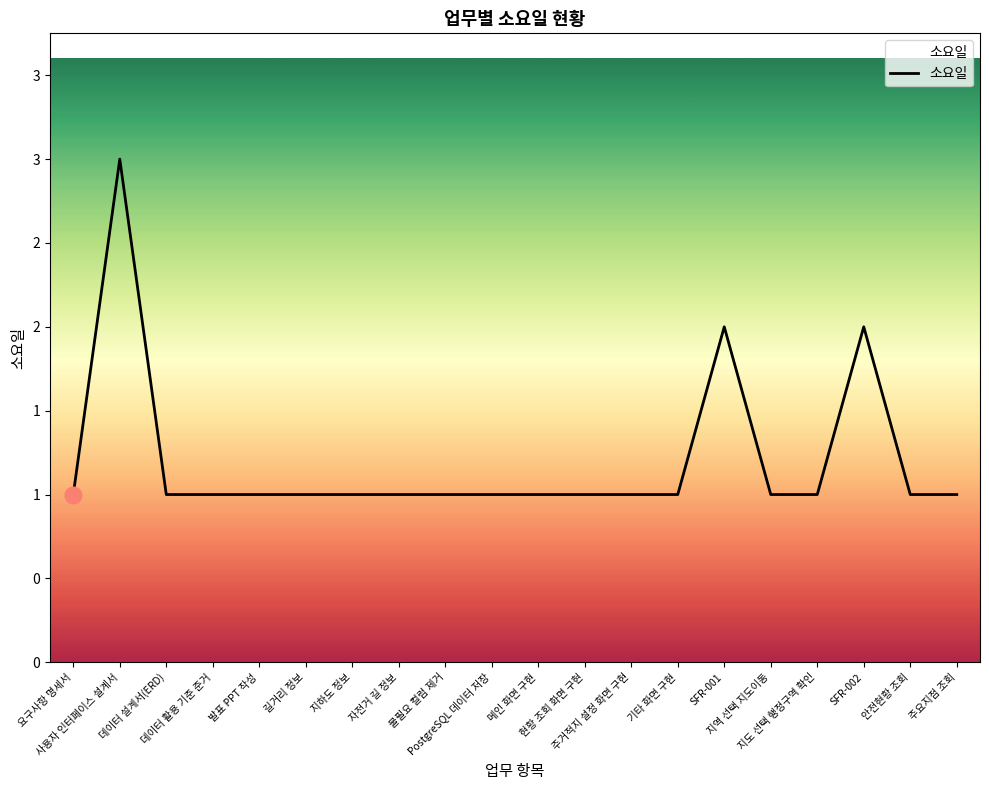

Which has a higher value, 지하도 정보 or SFR-001?

SFR-001